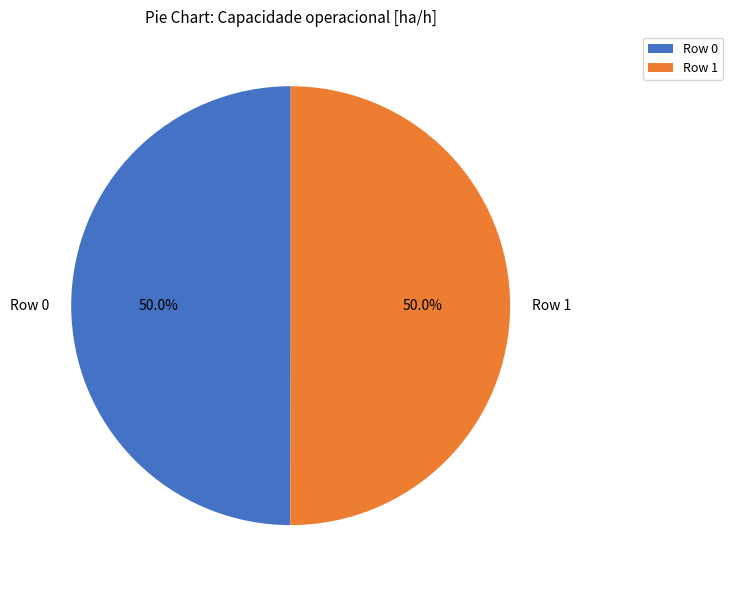

Is the sum of Row 1 and Row 0 greater than half?

Yes